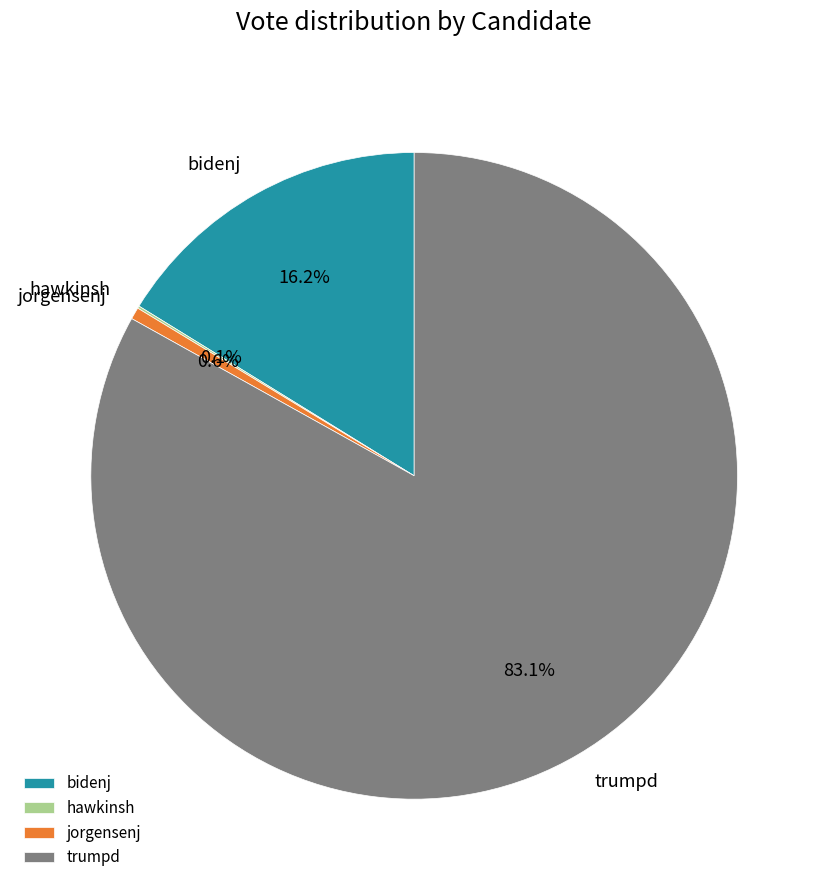

Is there any slice that represents more than half of the pie?

Yes